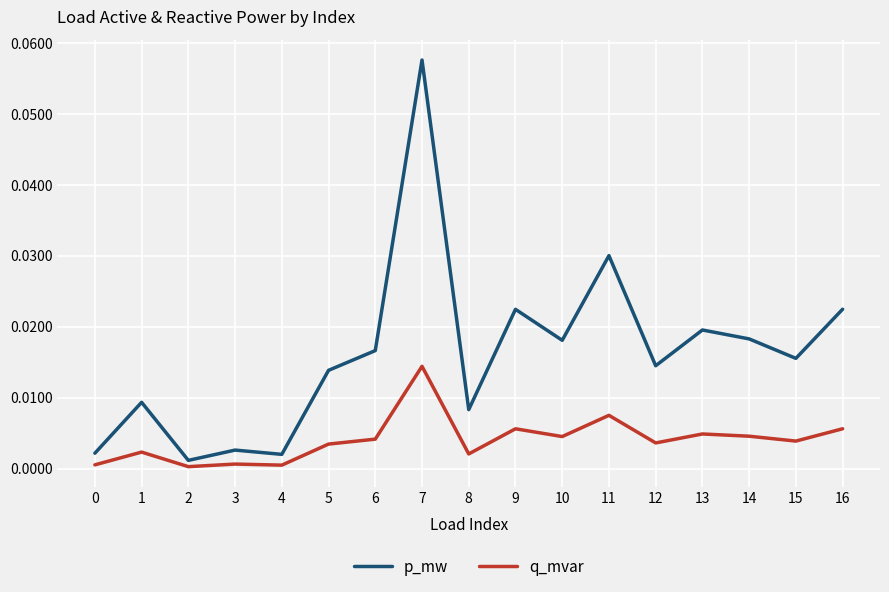

True or false: p_mw has a value of 0.0 at 0.

True